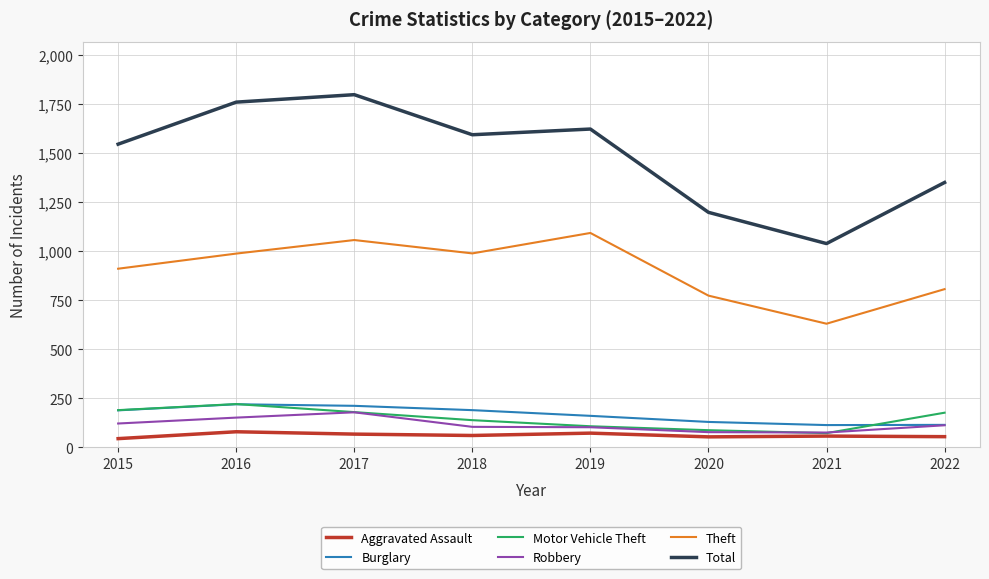

Is this an area chart (filled region under the line)?

No